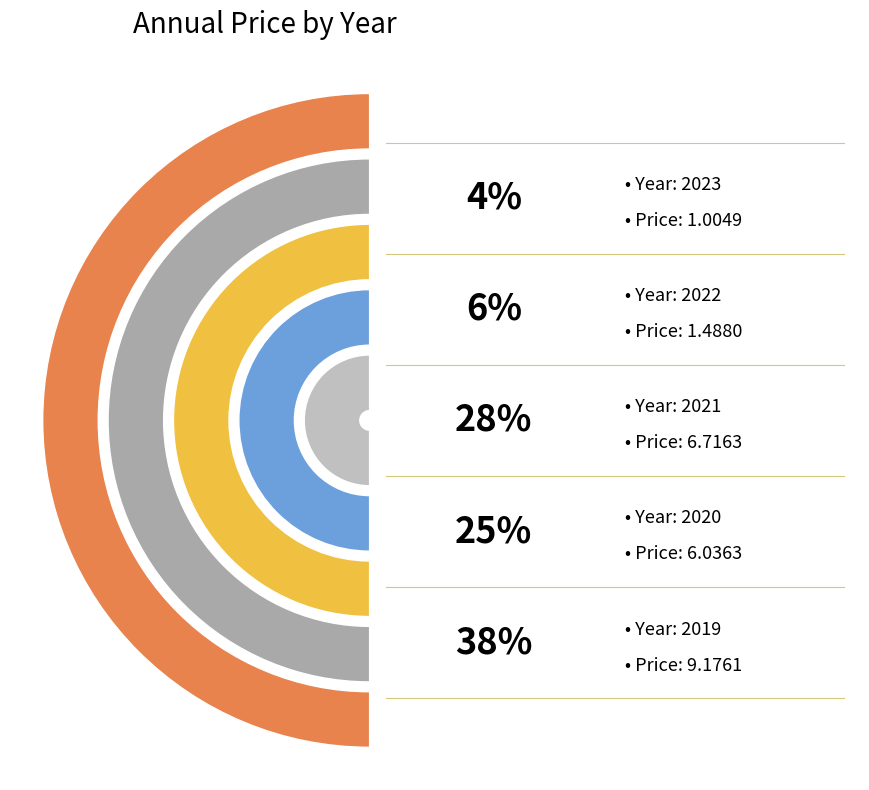

Count the number of slices in the pie.

5